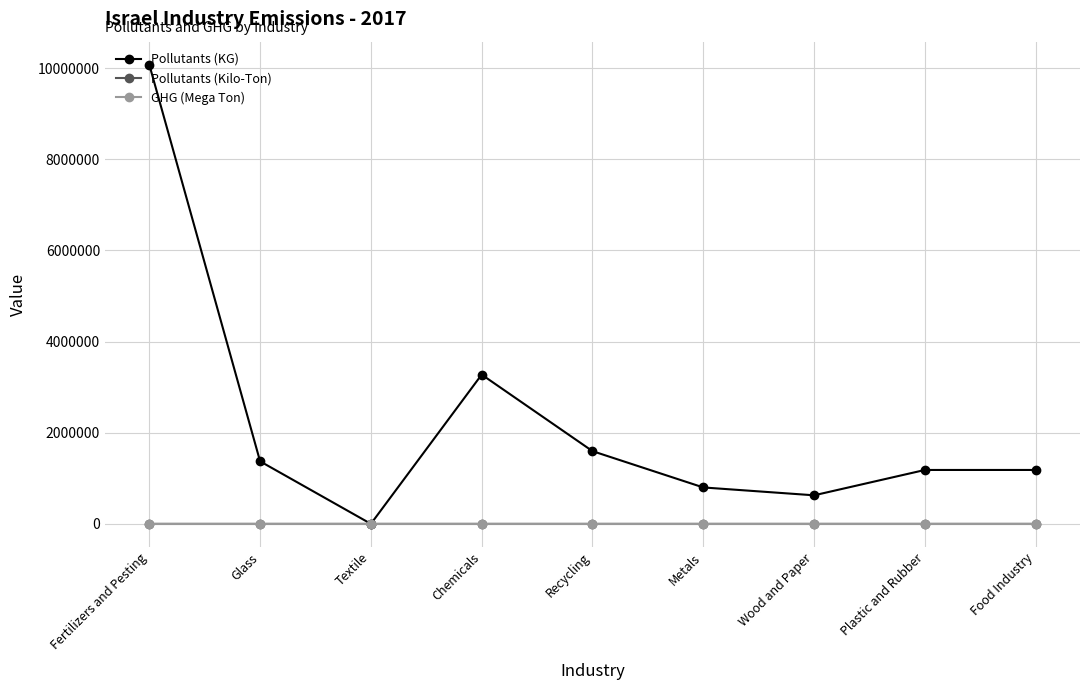

At which category is the sum across all series the highest?

Fertilizers and Pesting